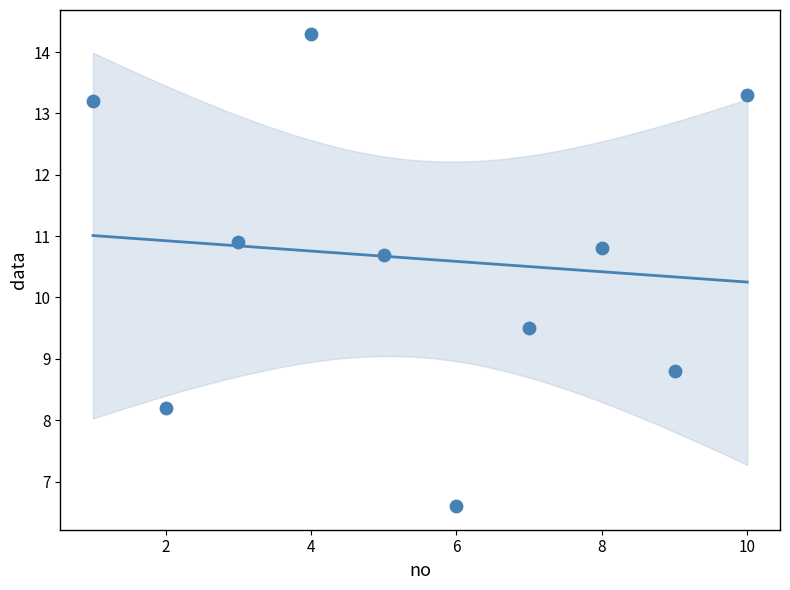

What Y value in the scatter plot is closest to 10?

9.5